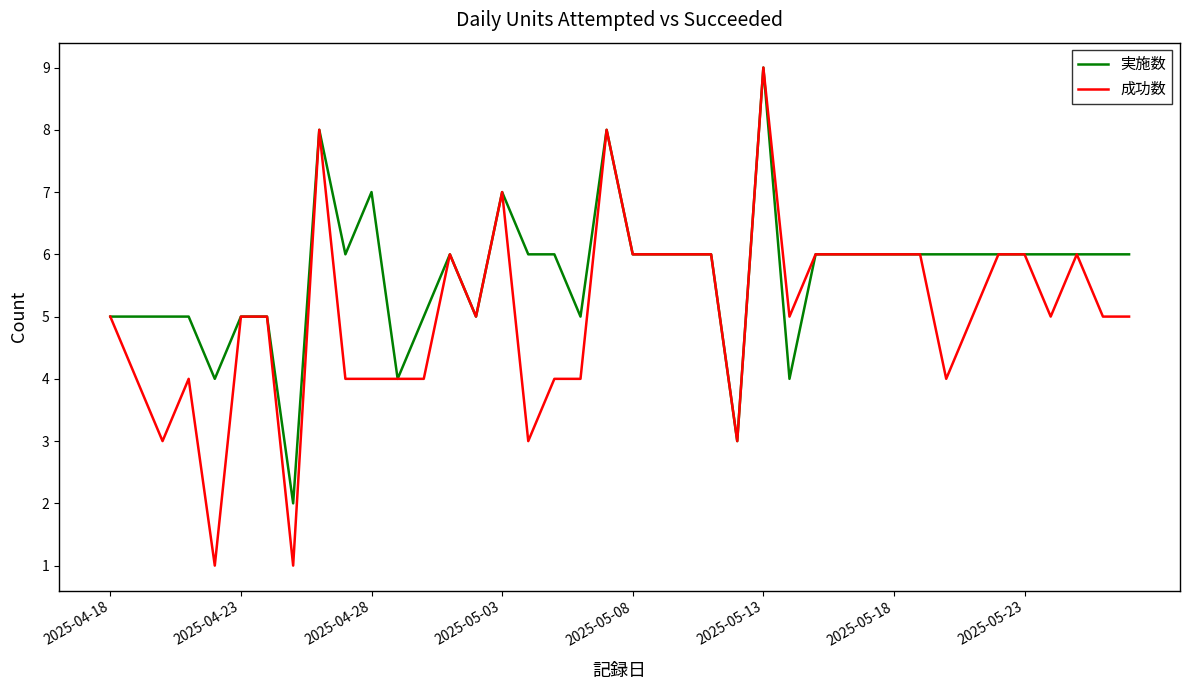

What is the greatest value displayed?

9